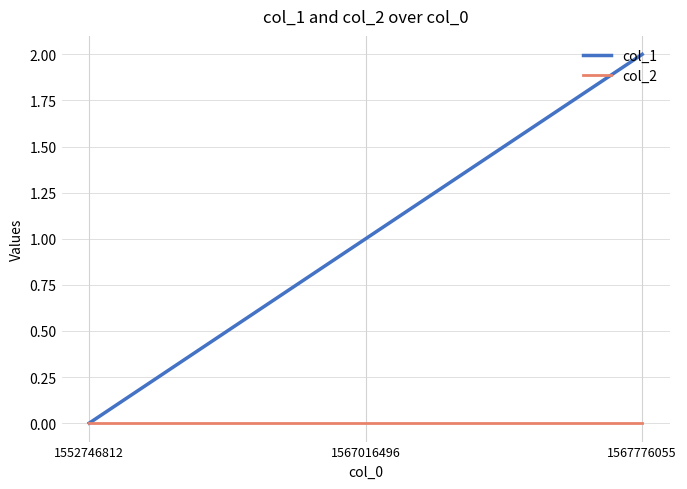

Which label corresponds to the largest value in the chart?

1567776055